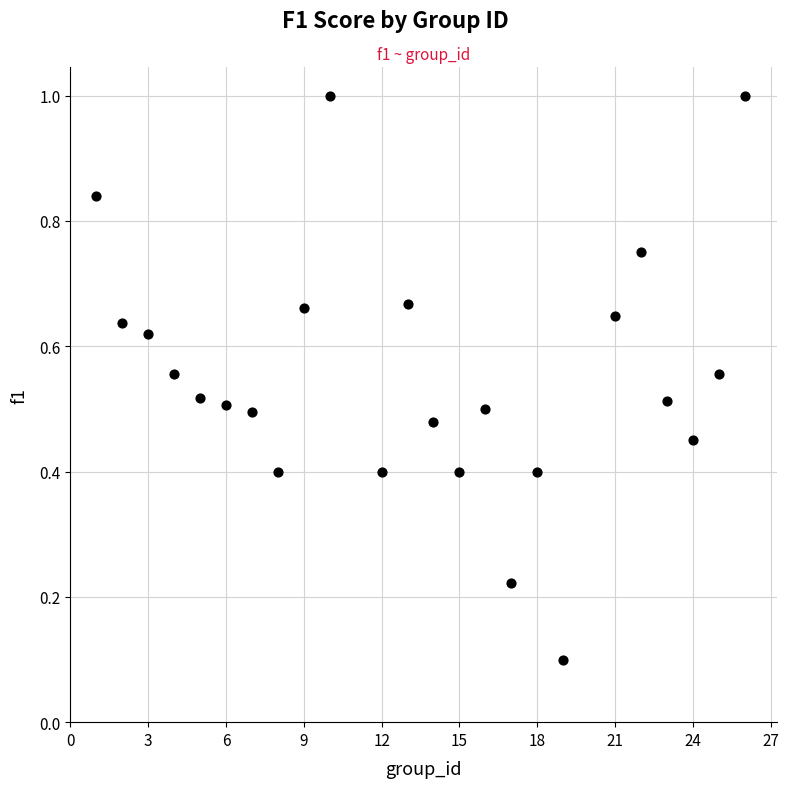

What is the range of X values (max minus min)?

25.0